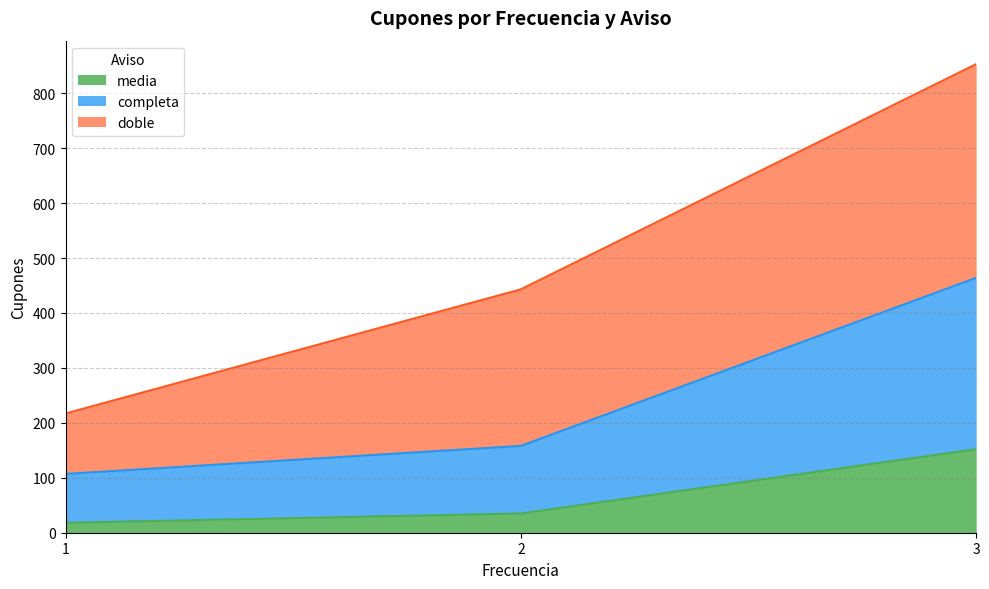

The value of media at 3 is 152. True or false?

True